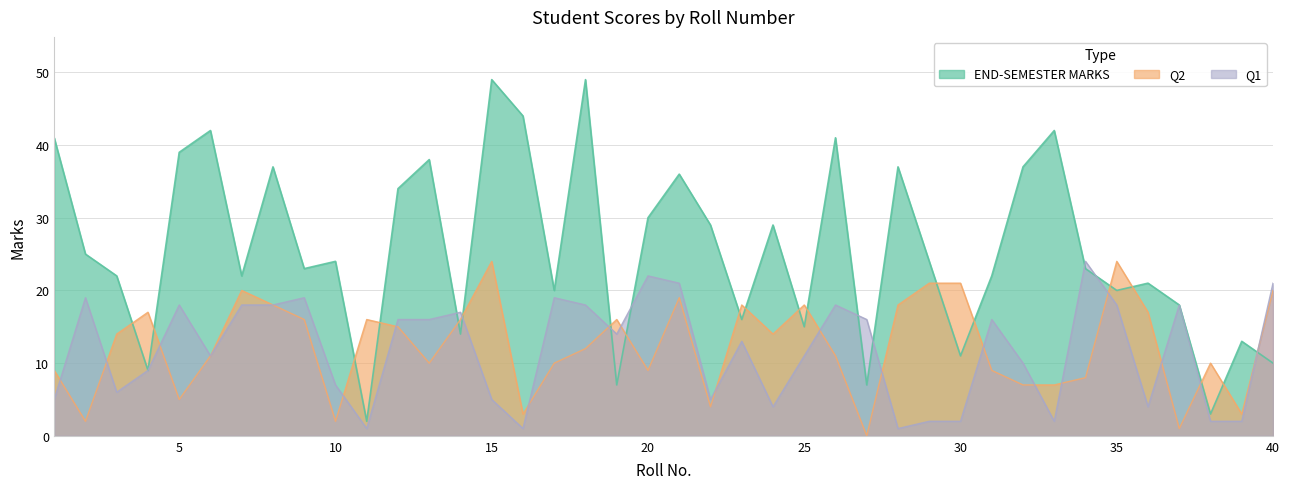

How many positive values does the Q2 series have?

39